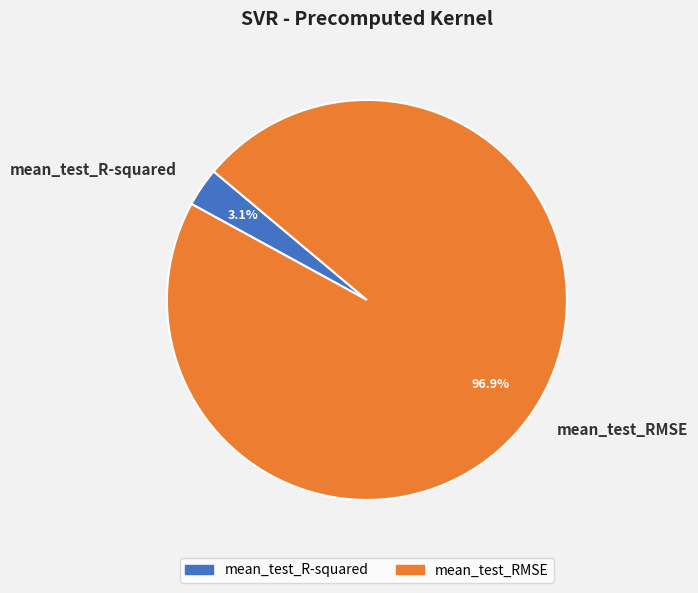

Rank the categories by value from highest to lowest.

mean_test_RMSE, mean_test_R-squared